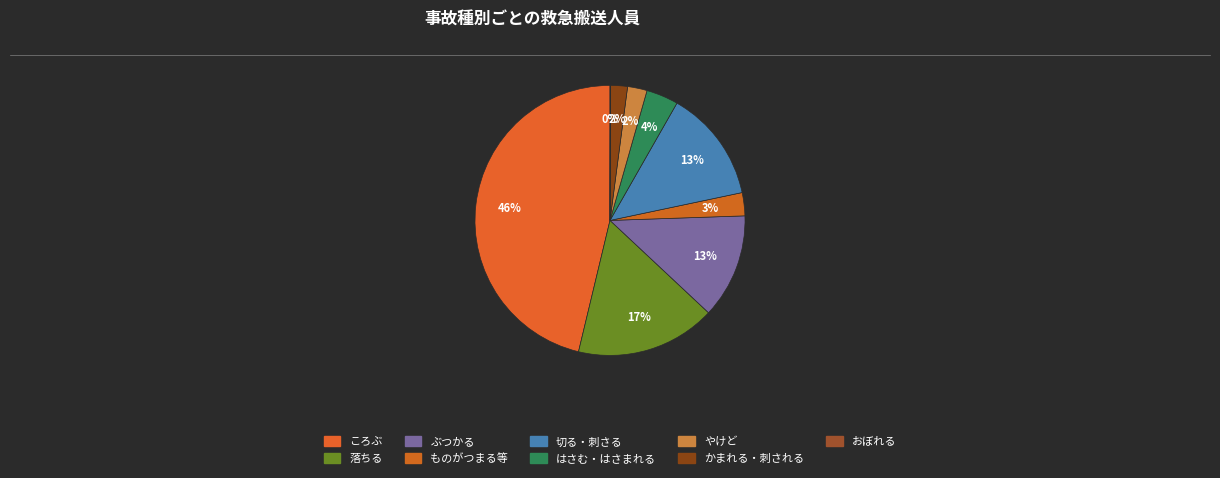

What percentage do 切る・刺さる and ものがつまる等 together represent?

16.2%